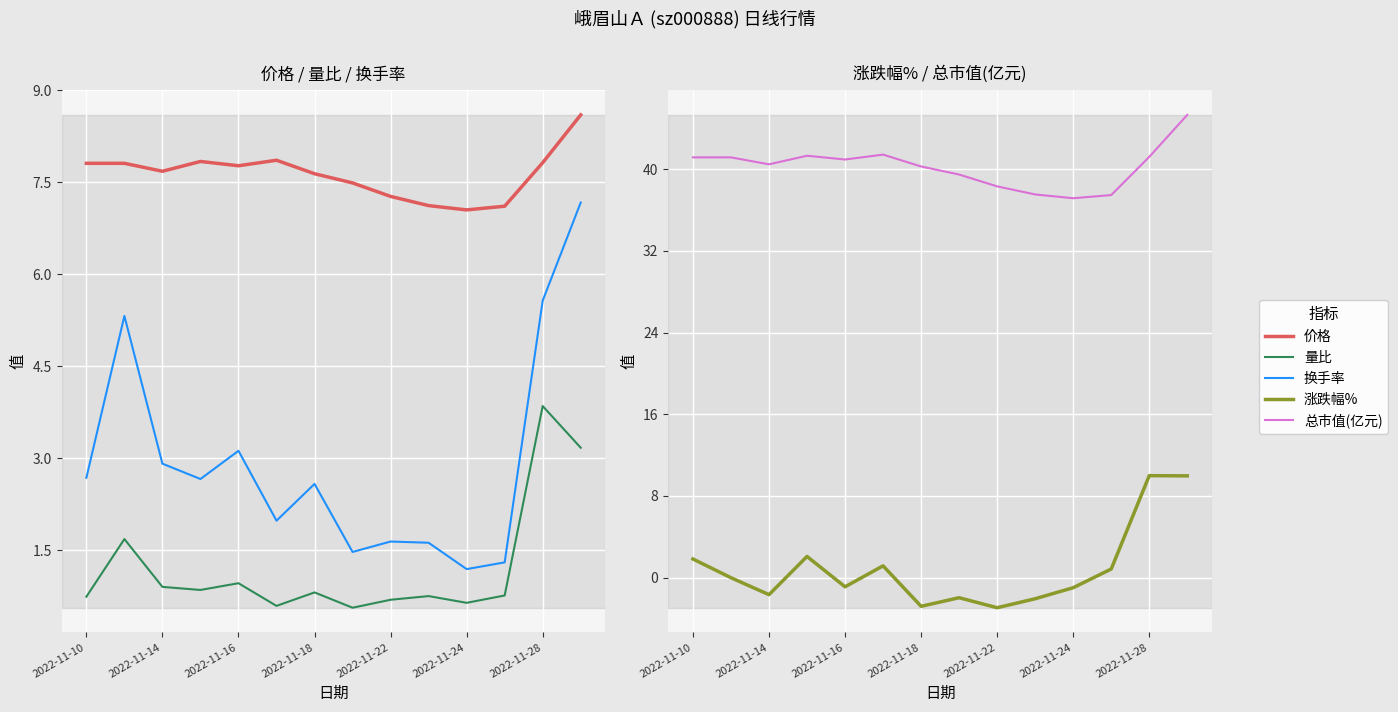

What position from the right is 2022-11-10?

14